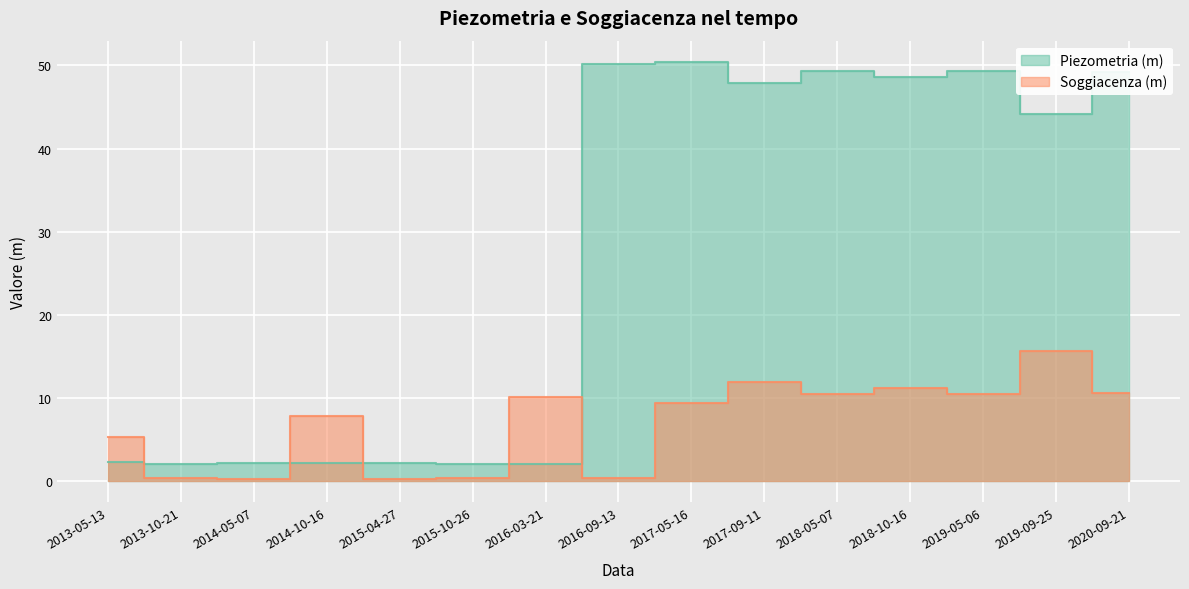

What is the total value across all series at 2016-03-21?

12.2